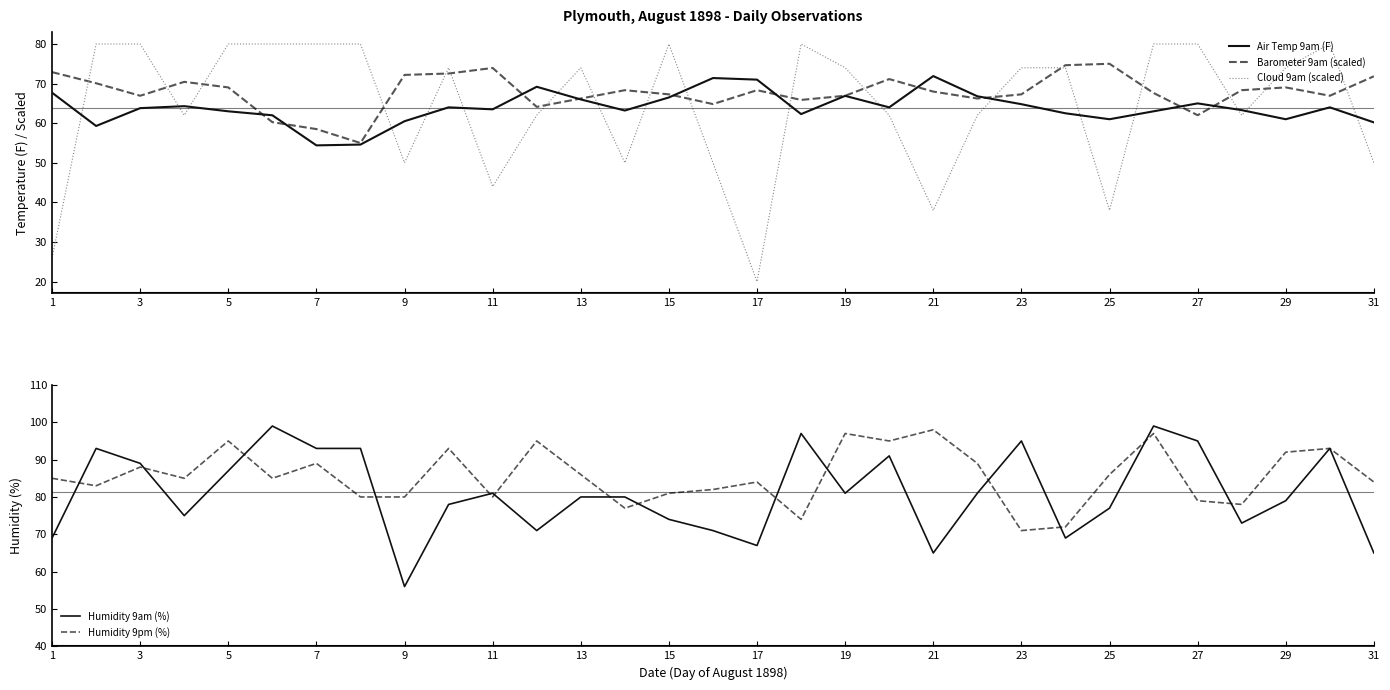

Reading left to right, transcribe all the data shown in this chart.

Air Temp 9am (F): 67.7	59.3	63.8	64.3	63.0	62.0	54.4	54.6	60.5	64.0	63.5	69.2	66.0	63.2	66.5	71.4	71.0	62.3	66.9	64.0	71.9	66.8	64.8	62.5	61.0	63.0	65.0	63.3	61.0	64.0	60.2
Barometer 9am (scaled): 72.9	70.1	66.9	70.4	69.0	60.3	58.5	55.0	72.2	72.5	73.9	64.1	66.2	68.3	67.3	64.8	68.3	65.9	66.9	71.1	68.0	66.2	67.3	74.6	75.0	67.6	62.0	68.3	69.0	66.9	71.8
Cloud 9am (scaled): 26.0	80.0	80.0	62.0	80.0	80.0	80.0	80.0	50.0	74.0	44.0	62.0	74.0	50.0	80.0	50.0	20.0	80.0	74.0	62.0	38.0	62.0	74.0	74.0	38.0	80.0	80.0	62.0	74.0	80.0	50.0
Humidity 9am (%): 69.0	93.0	89.0	75.0	87.0	99.0	93.0	93.0	56.0	78.0	81.0	71.0	80.0	80.0	74.0	71.0	67.0	97.0	81.0	91.0	65.0	81.0	95.0	69.0	77.0	99.0	95.0	73.0	79.0	93.0	65.0
Humidity 9pm (%): 85.0	83.0	88.0	85.0	95.0	85.0	89.0	80.0	80.0	93.0	80.0	95.0	86.0	77.0	81.0	82.0	84.0	74.0	97.0	95.0	98.0	89.0	71.0	72.0	86.0	97.0	79.0	78.0	92.0	93.0	84.0